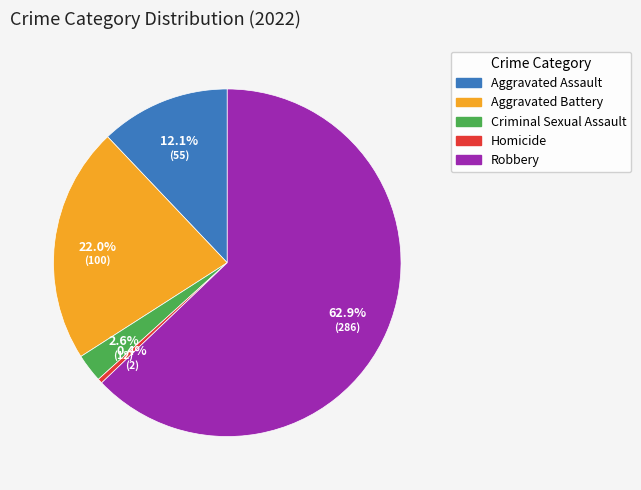

To the nearest percent, what is the average slice percentage?

20%